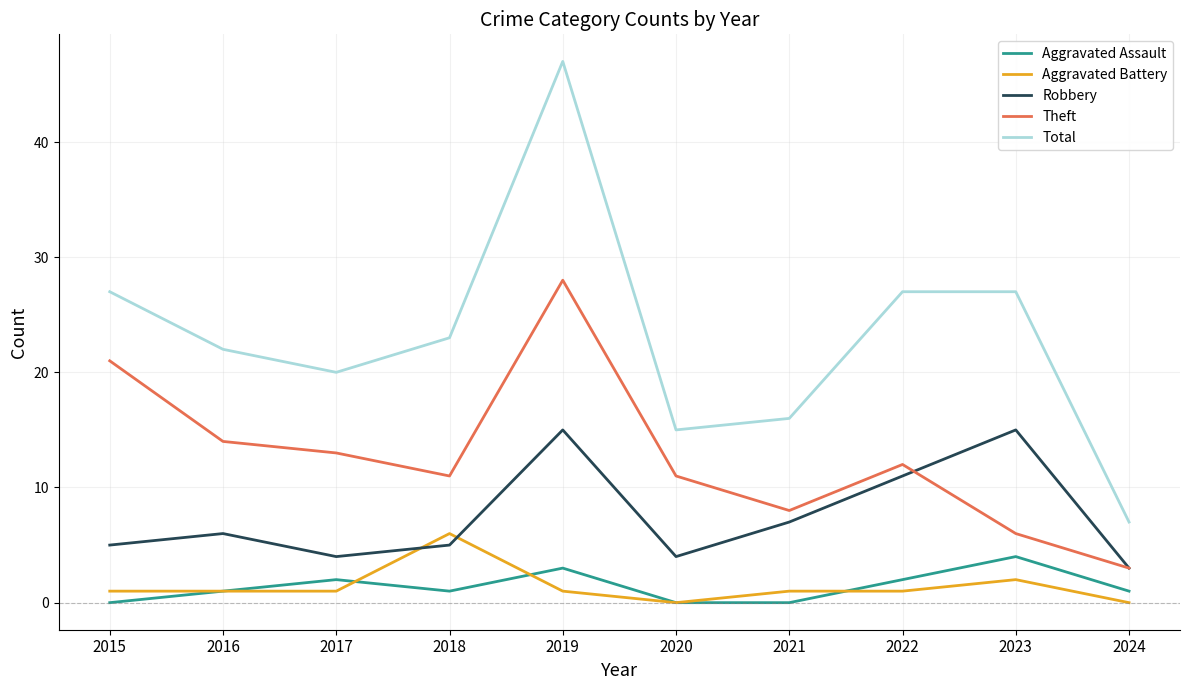

How many categories are shown in the chart?

10